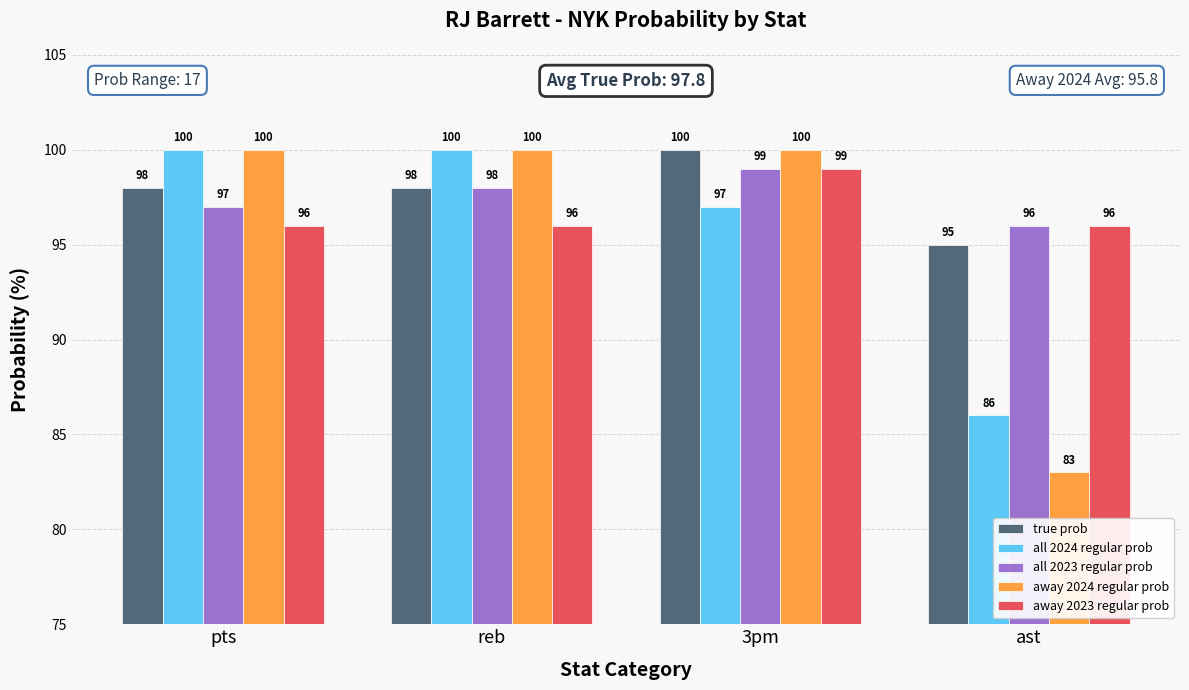

How many series are shown in this chart?

5